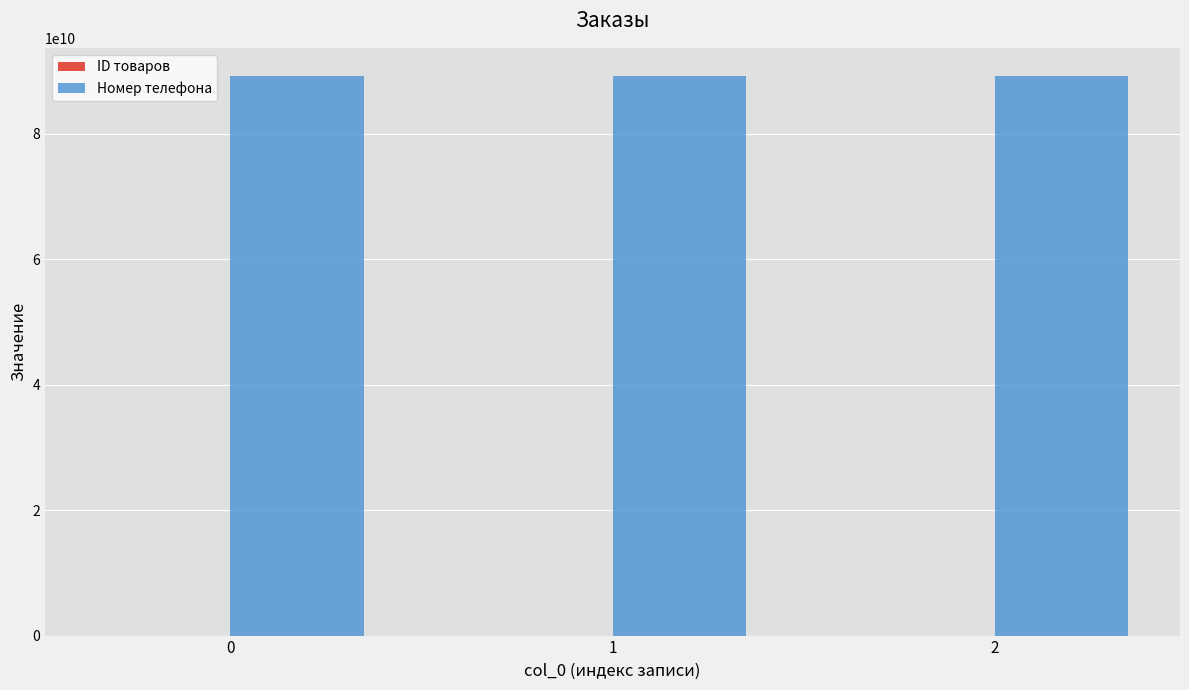

What is the maximum value for Номер телефона?

89250218355